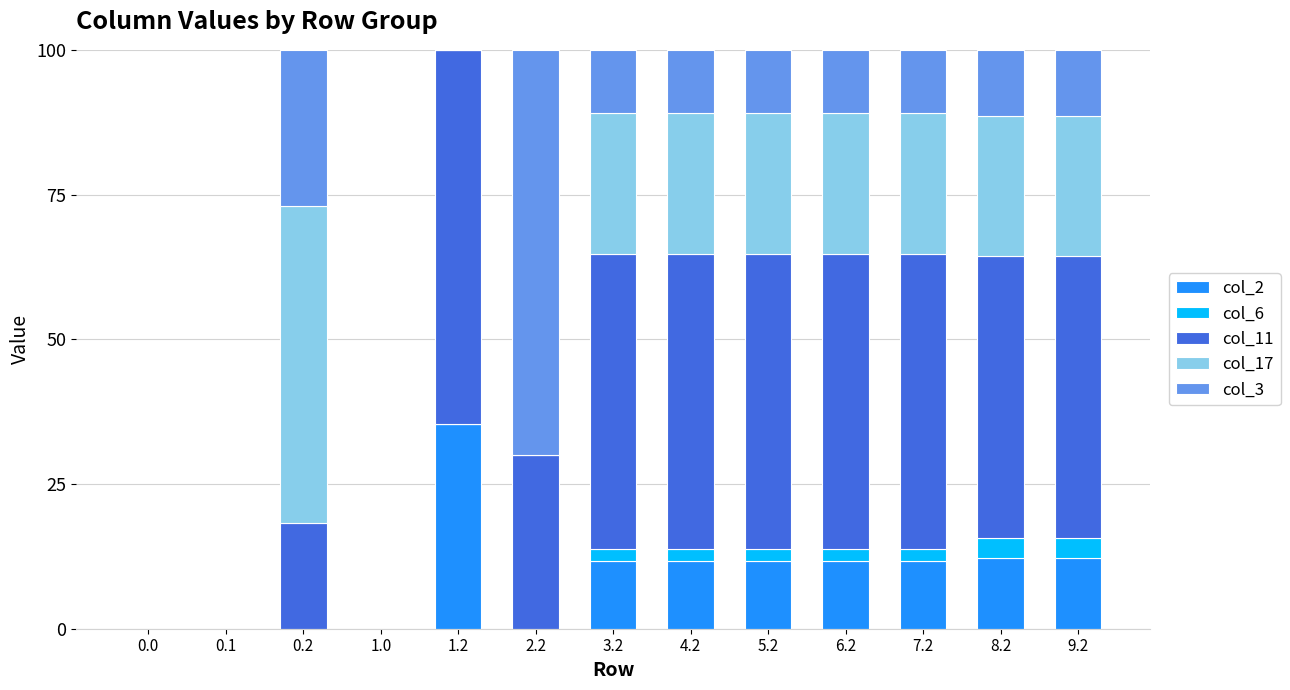

Between 8.2 and 3.2, which is larger?

8.2